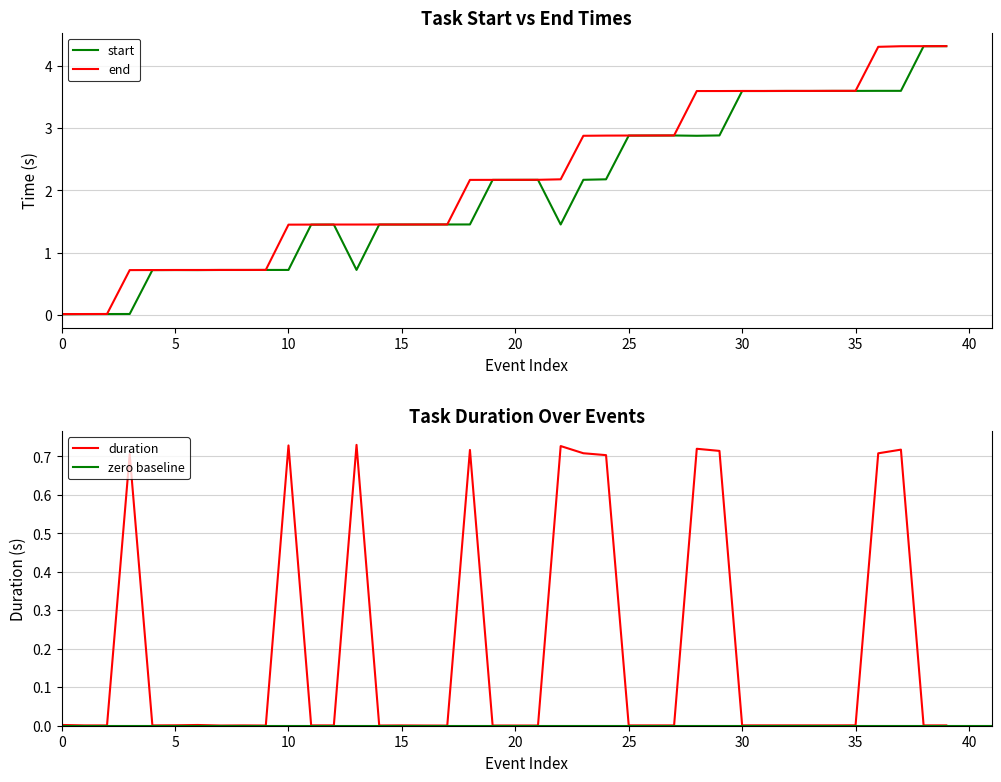

What is the spread (max minus min) of values at 23?

2.2